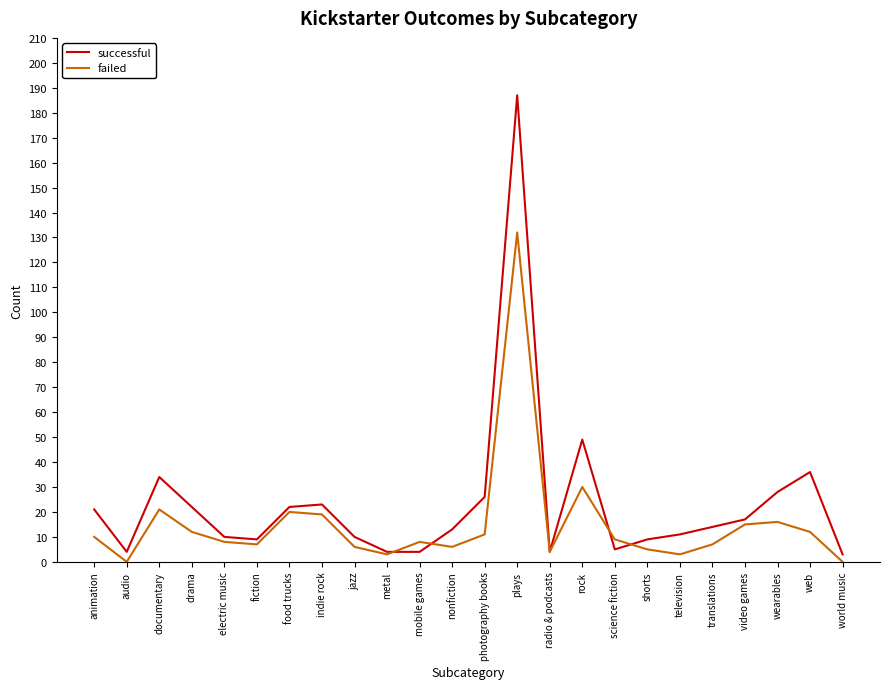

At food trucks, list the series in order from smallest to largest.

failed, successful